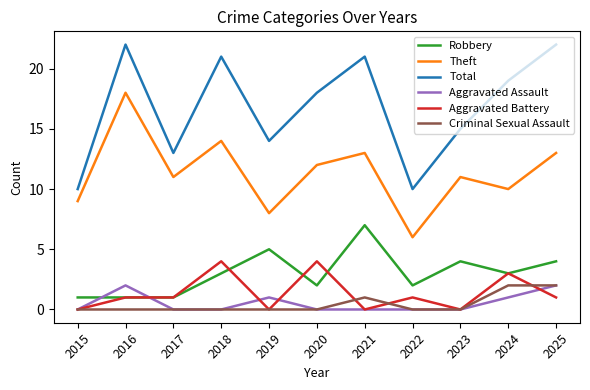

Does the chart have visible grid lines?

No